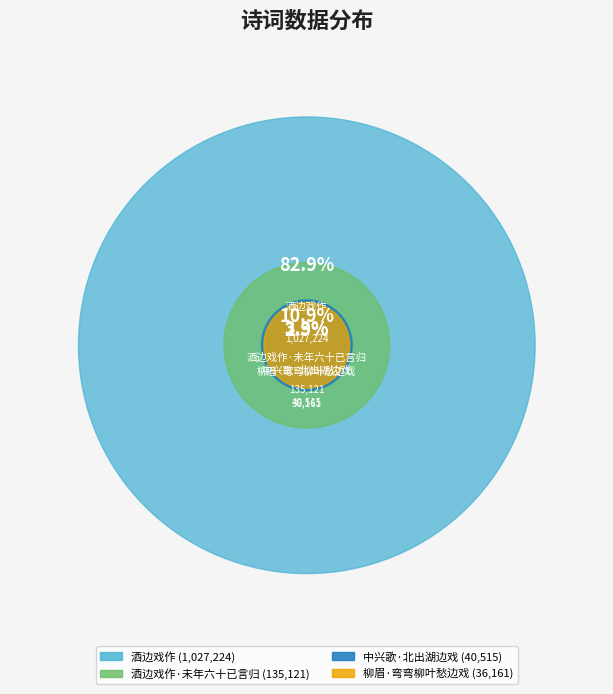

Which slice represents more than half of the pie?

酒边戏作